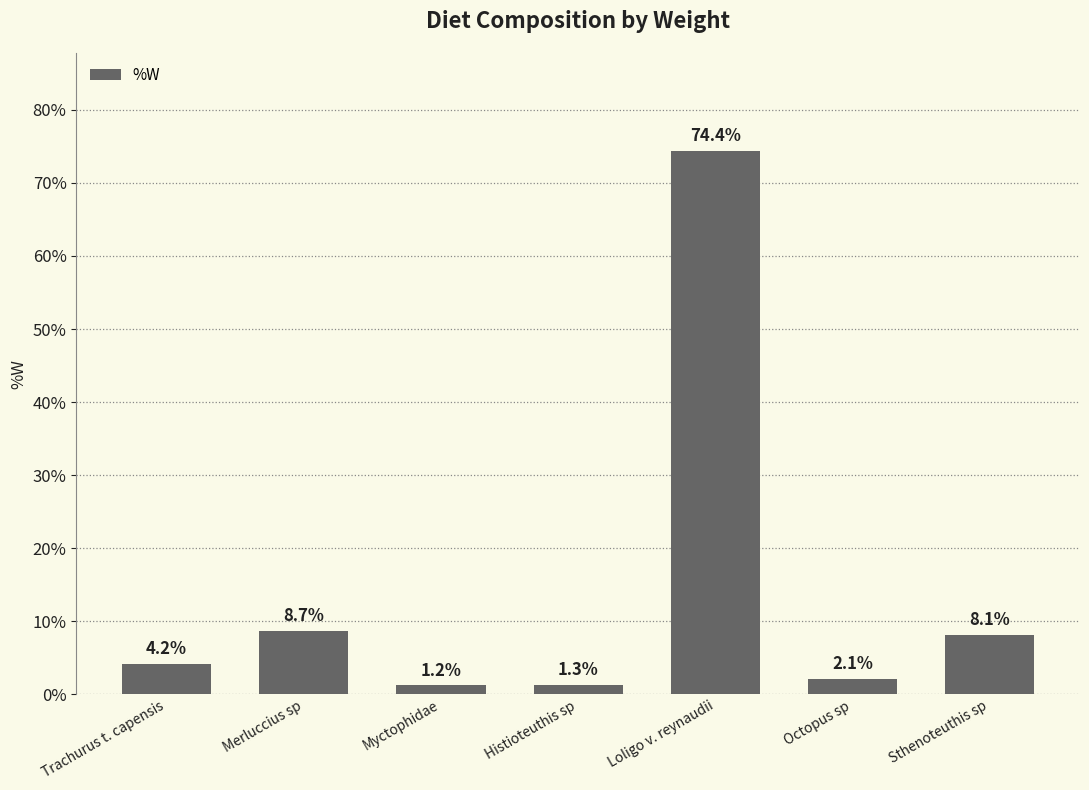

How many bars are there in total?

7